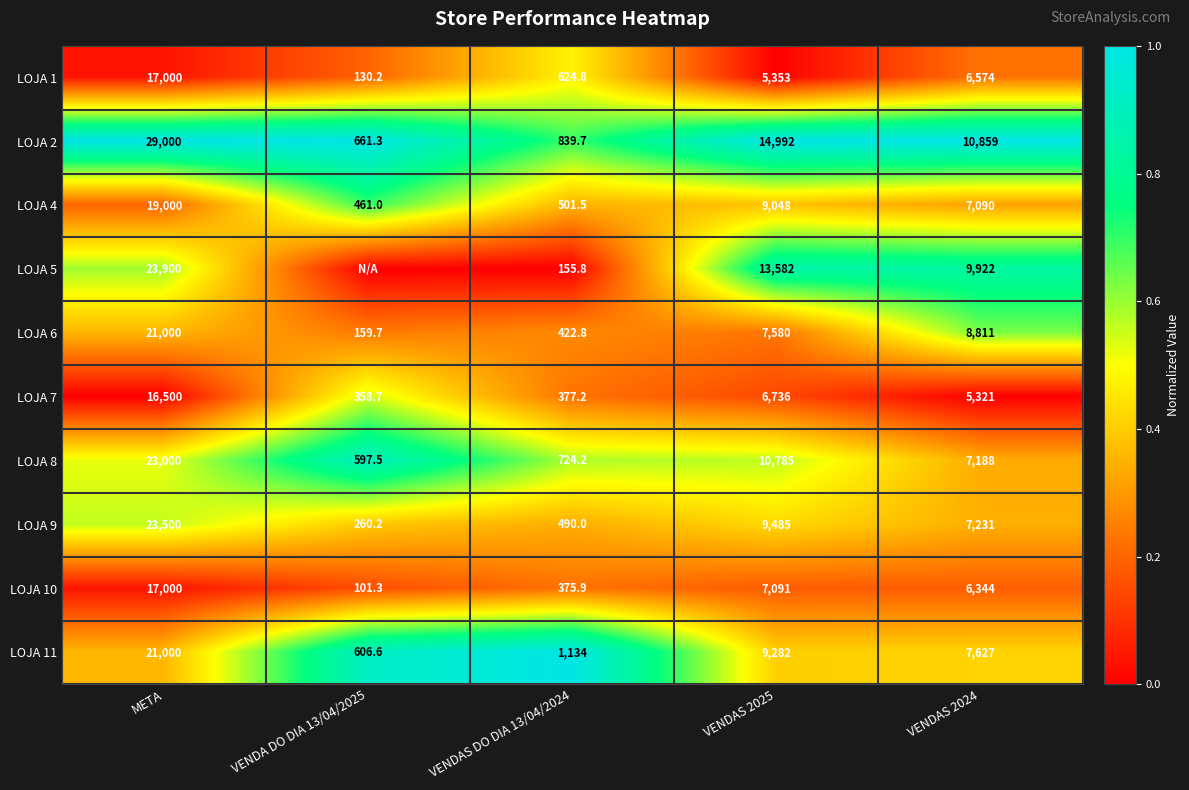

Which label corresponds to the largest value in the chart?

META